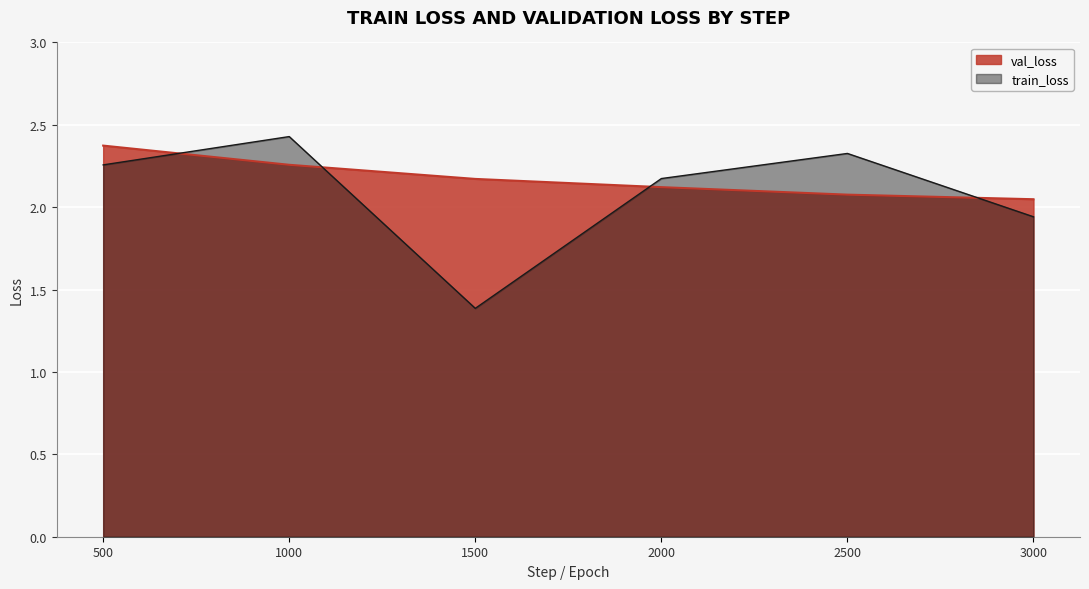

Rank the series by their maximum value, from highest to lowest.

train_loss, val_loss